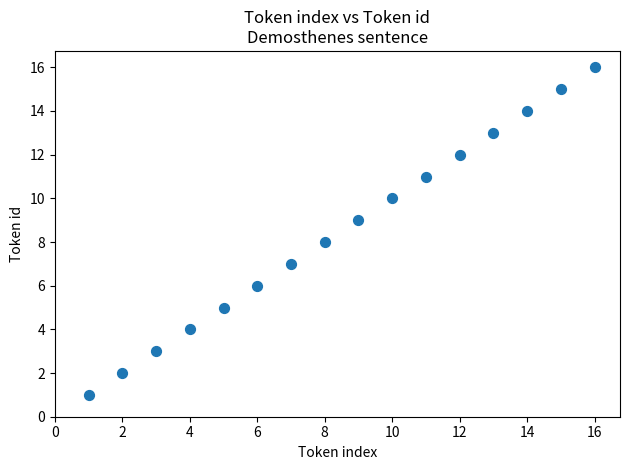

What is the range of X values (max minus min)?

15